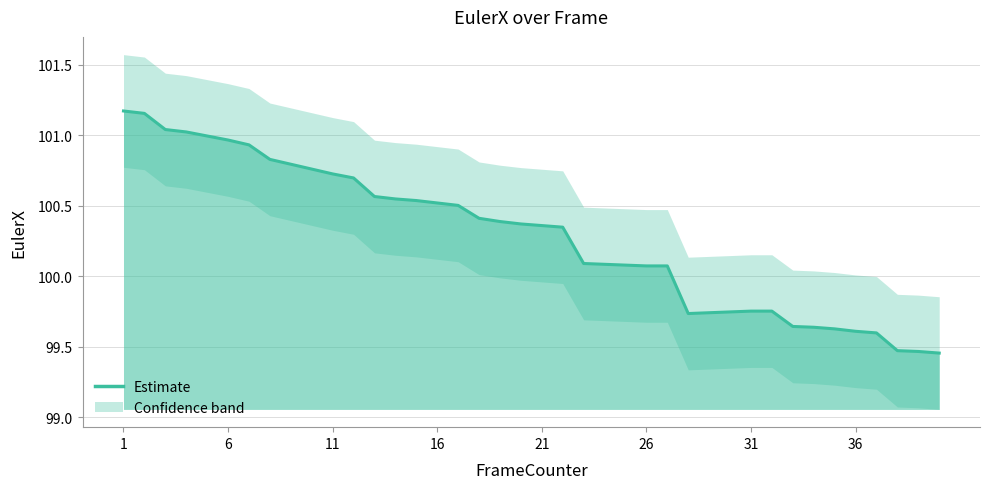

Which has a higher value, 36 or 1?

1